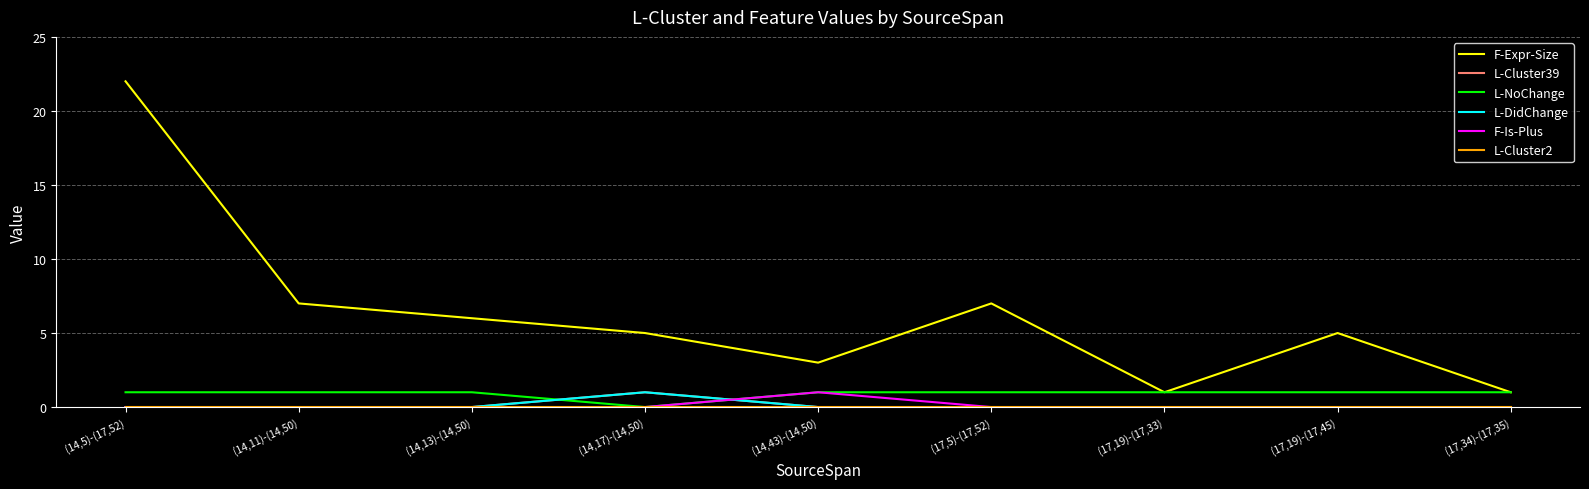

Does the chart display data point markers on the line(s)?

No